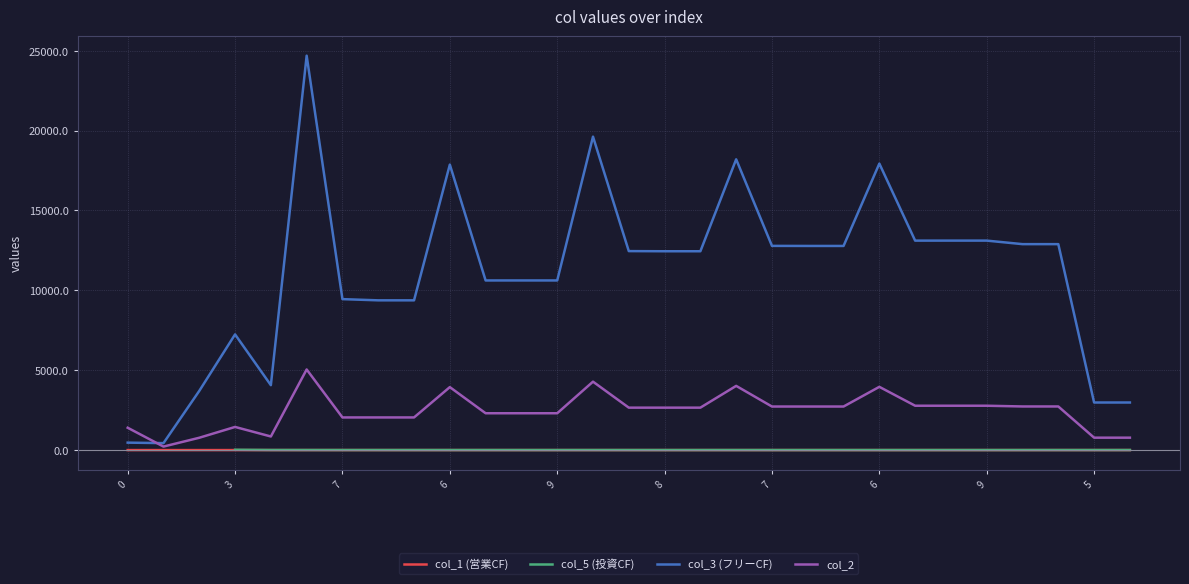

At which label is col_2 closest to 2632?

14